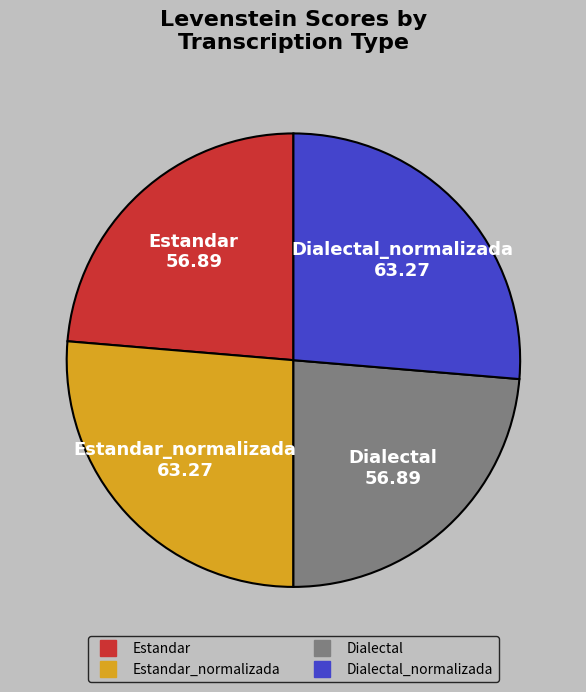

Is there a majority slice in this chart?

No